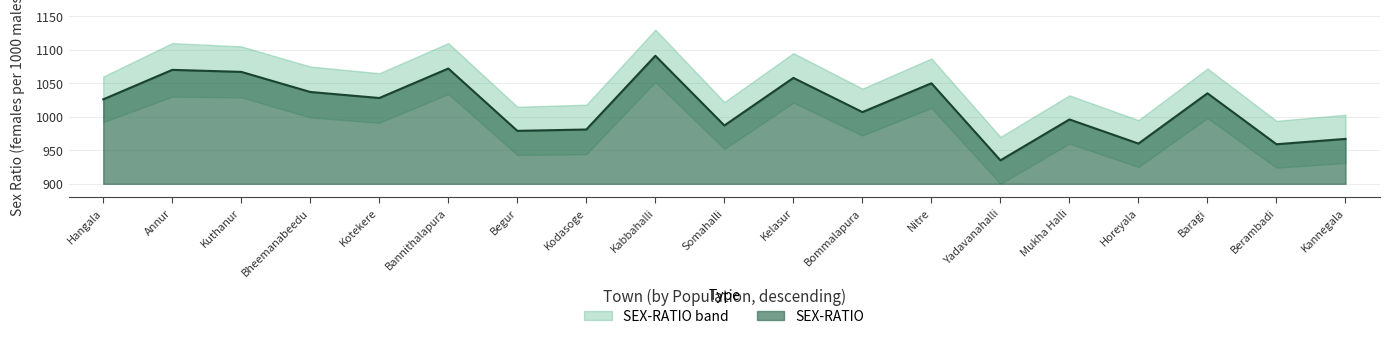

What is the spread (max minus min) of values at Bannithalapura?

76